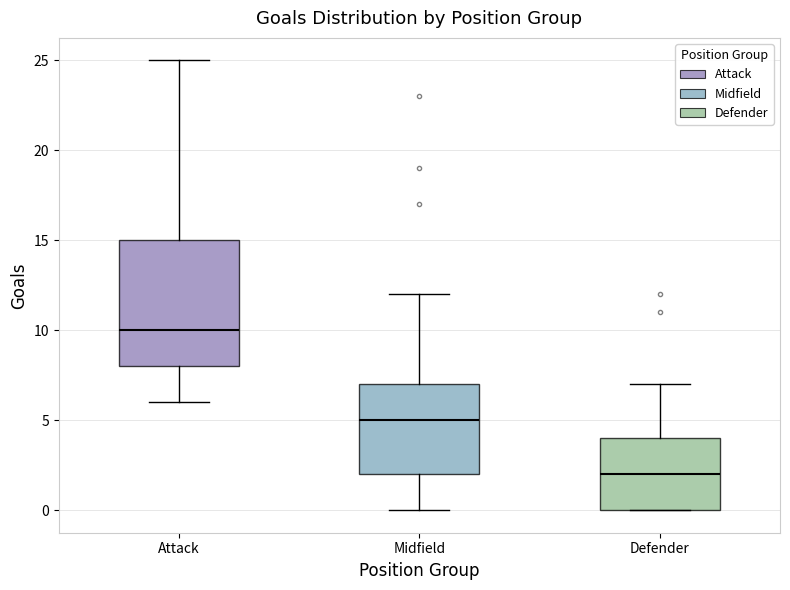

Reading left to right, read every box against the y-axis: the position of its median line, the range the box covers, and the ends of its whiskers. The values are not printed on the chart, so give them approximately, as read against the axis.

Attack: median 10, box 8 to 15, whiskers 6 to 25
Midfield: median 5, box 2 to 7, whiskers 0 to 12
Defender: median 2, box 0 to 4, whiskers 0 to 7